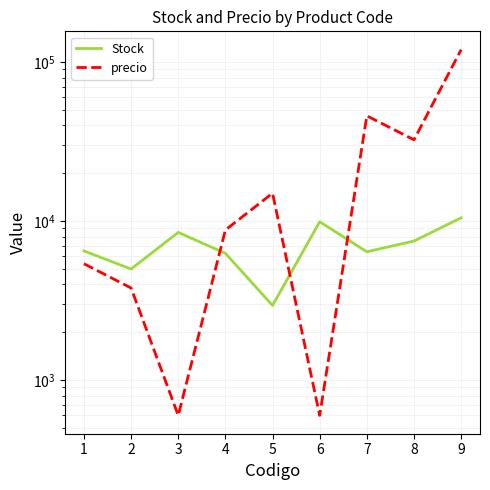

What is the value of the Stock point at the 5th from the left?

2950.0